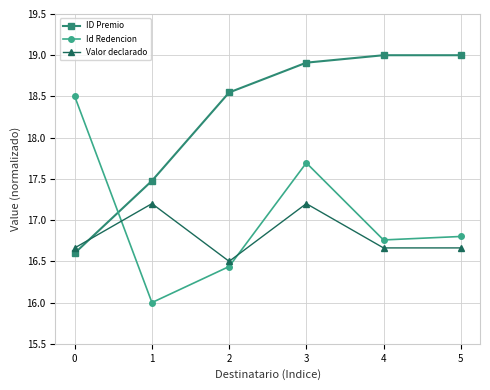

At 4, list the series in order from largest to smallest.

ID Premio, Id Redencion, Valor declarado